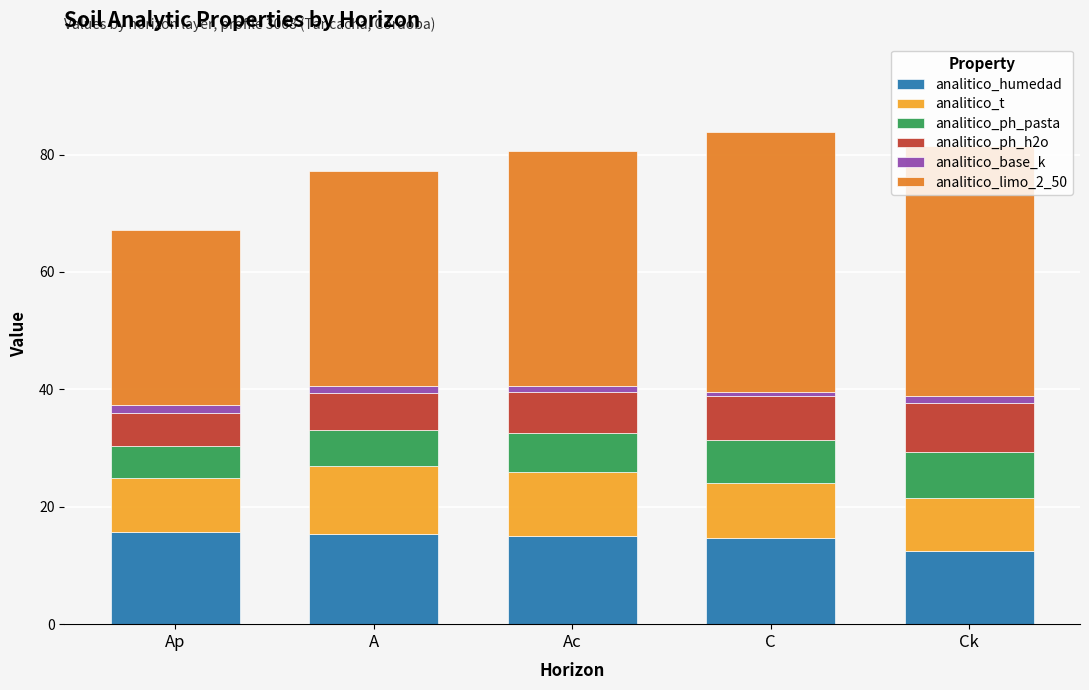

What is the highest value of the analitico_humedad series?

15.7